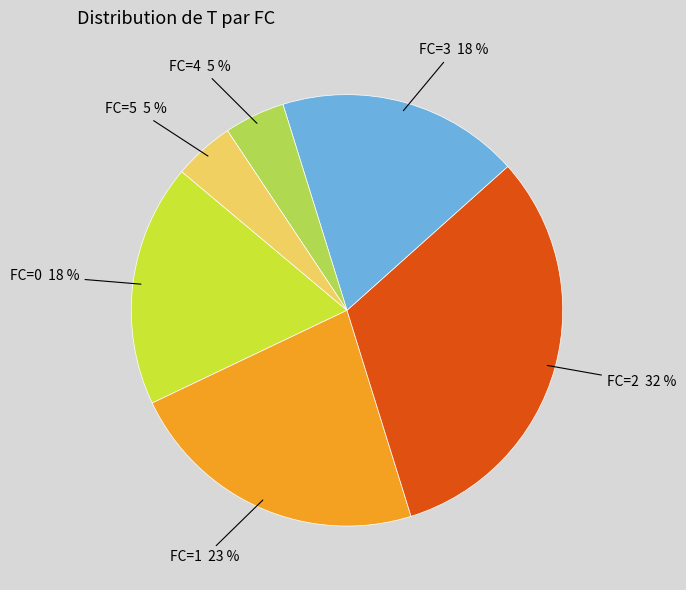

Does any single category account for the majority?

No